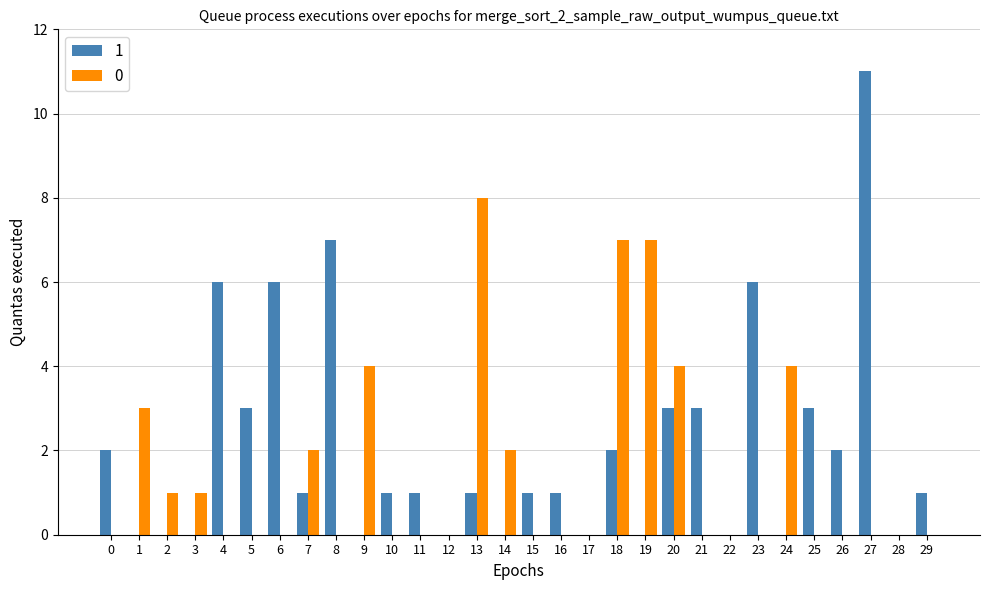

How many series are shown in this chart?

2